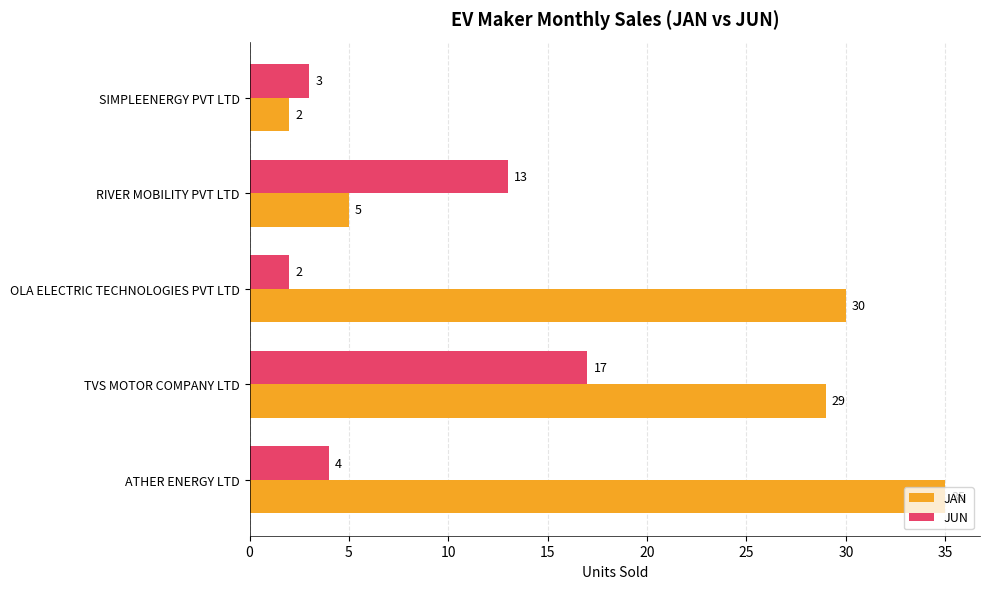

What is the difference between the JUN values at RIVER MOBILITY PVT LTD and SIMPLEENERGY PVT LTD?

10